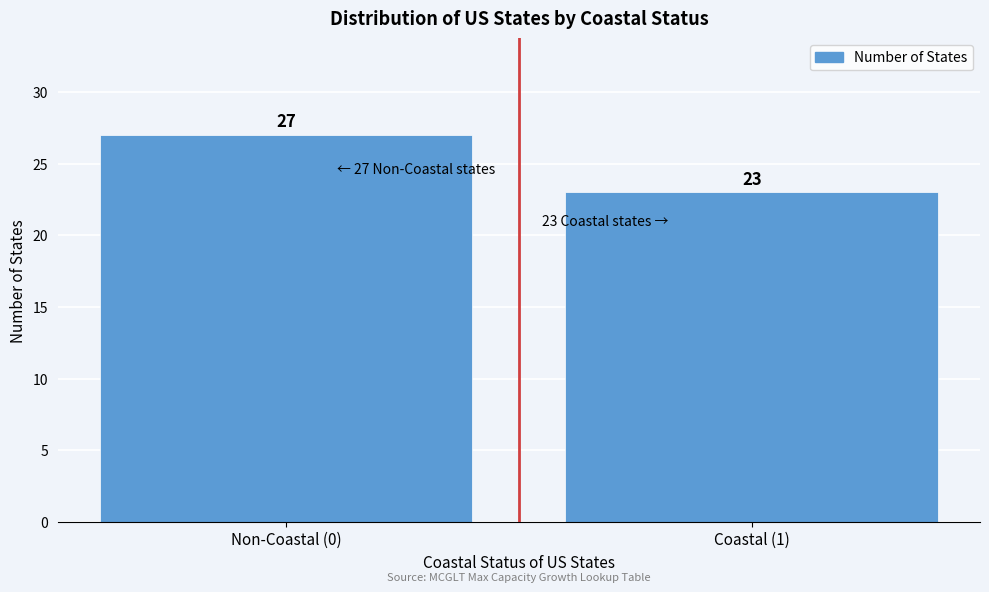

Reading left to right, extract all data points from this chart.

Non-Coastal (0)=27	Coastal (1)=23